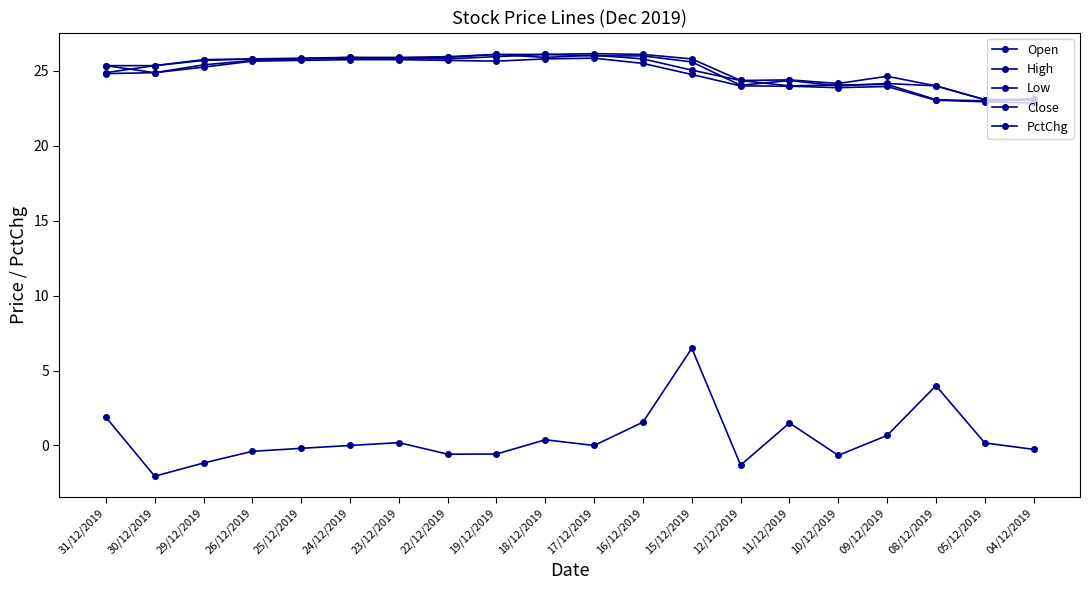

What is the minimum value for High?

23.1